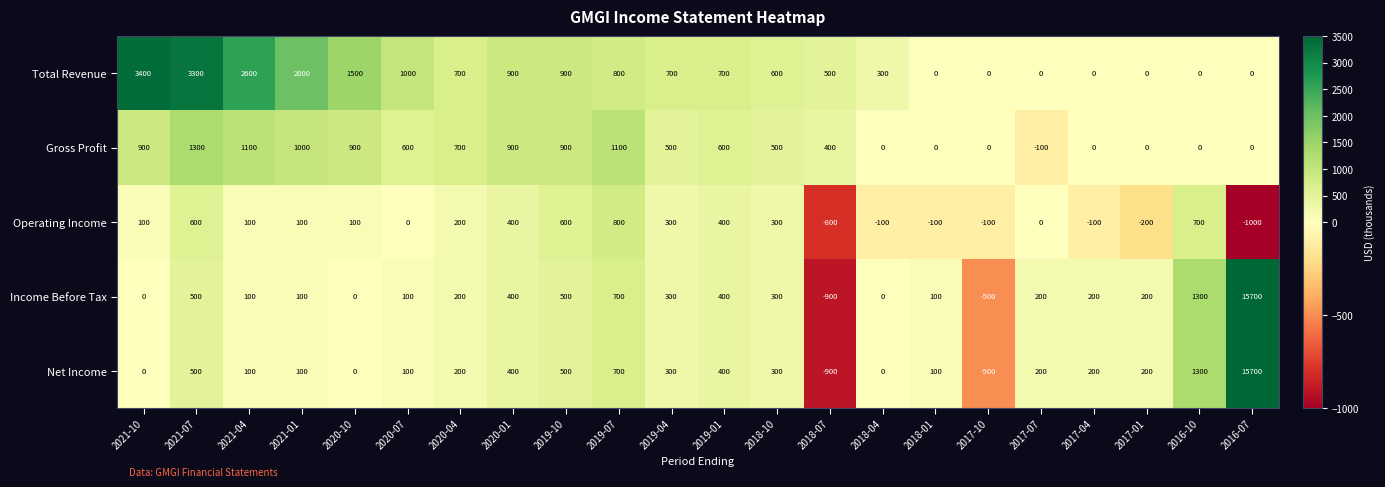

True or false: Net Income has a value of 11381 at 2018-04.

False